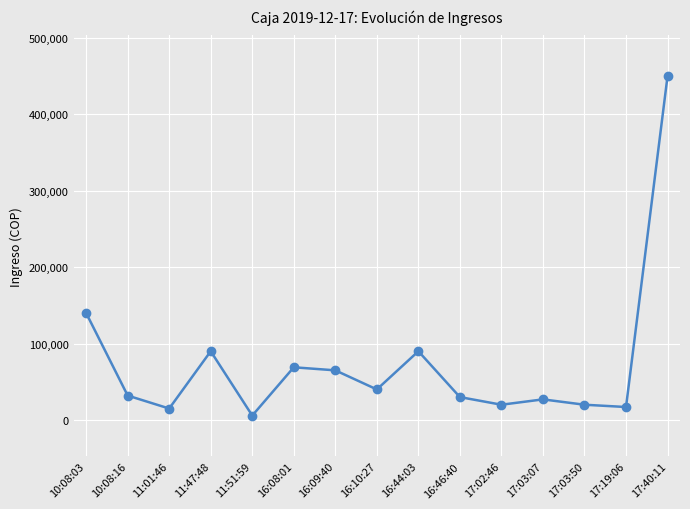

The chart shows a value of 15000 at 11:01:46. True or false?

True